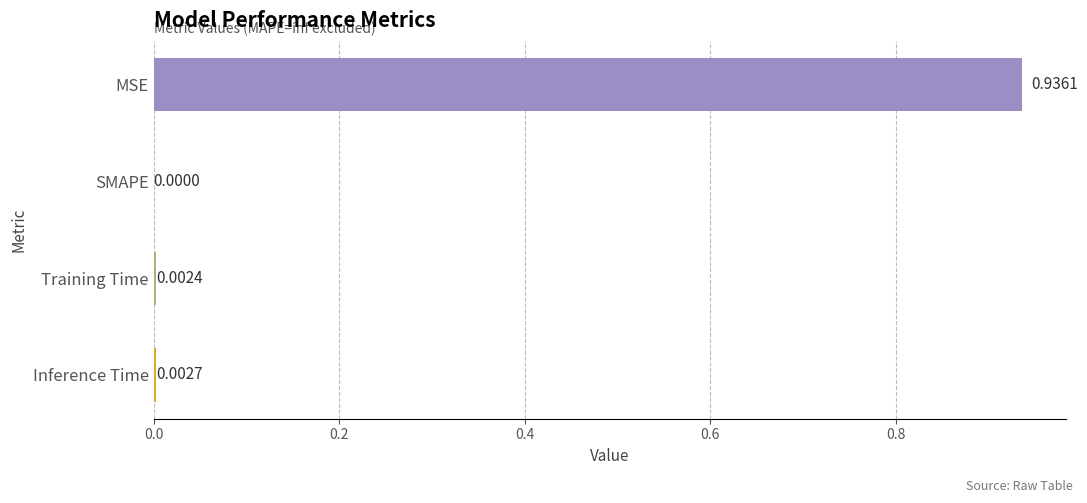

Where is the data nearest to the value 0?

SMAPE